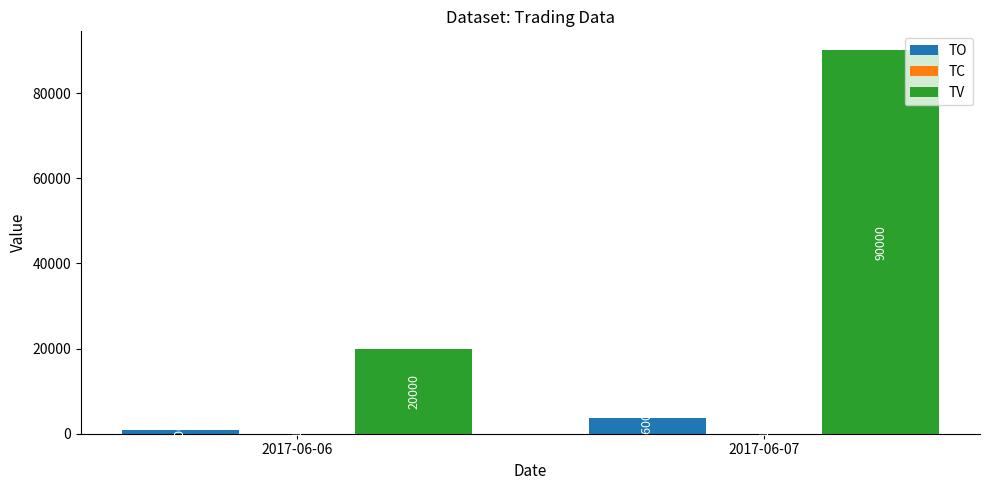

What is the sum of the TV values at 2017-06-06 and 2017-06-07?

110000